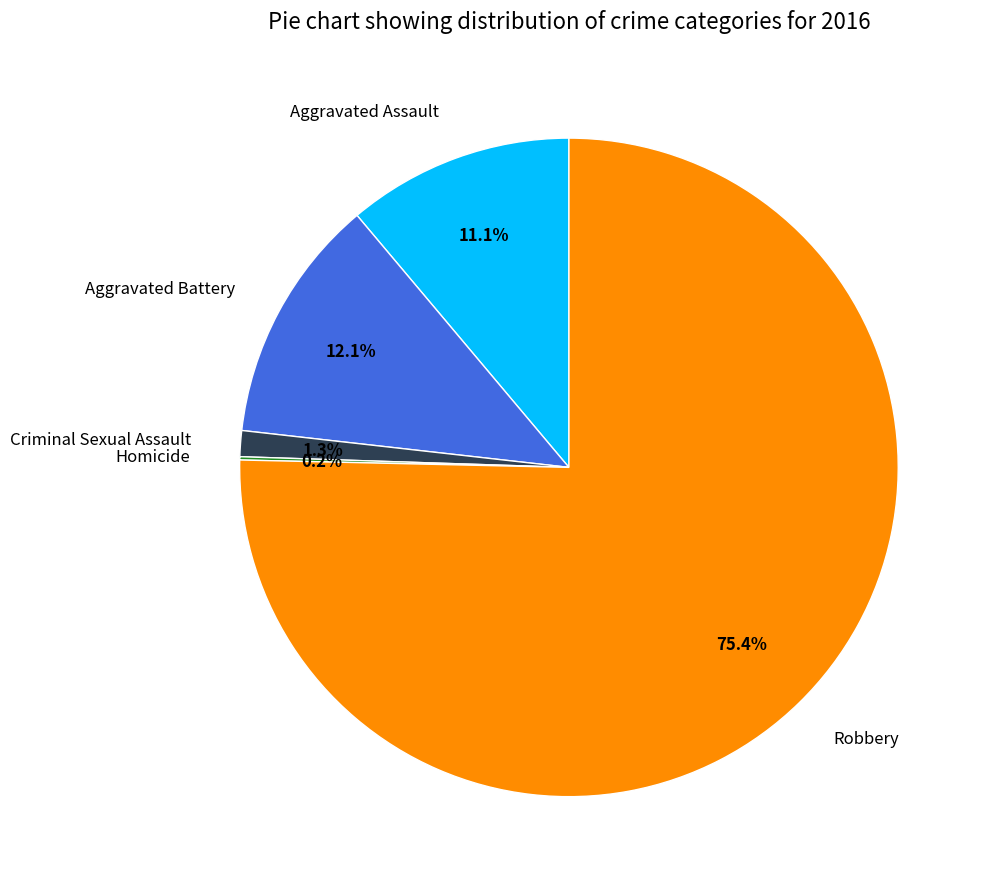

Which has a higher value, Robbery or Aggravated Battery?

Robbery